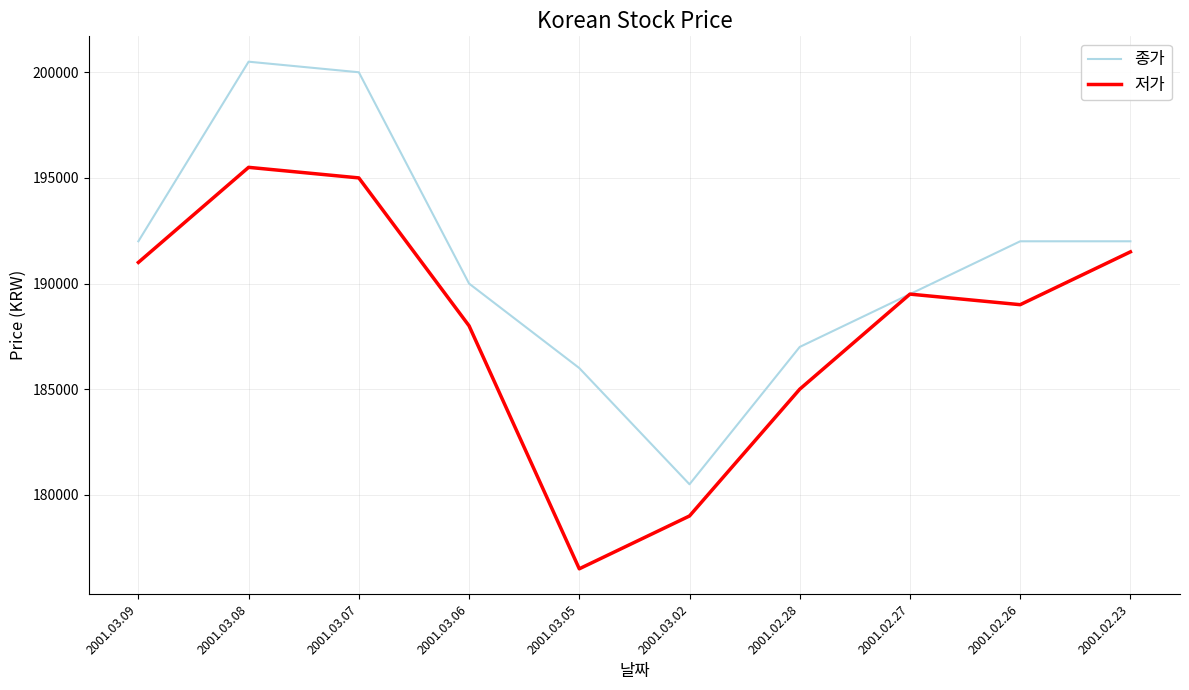

How many lines are shown in the chart?

2